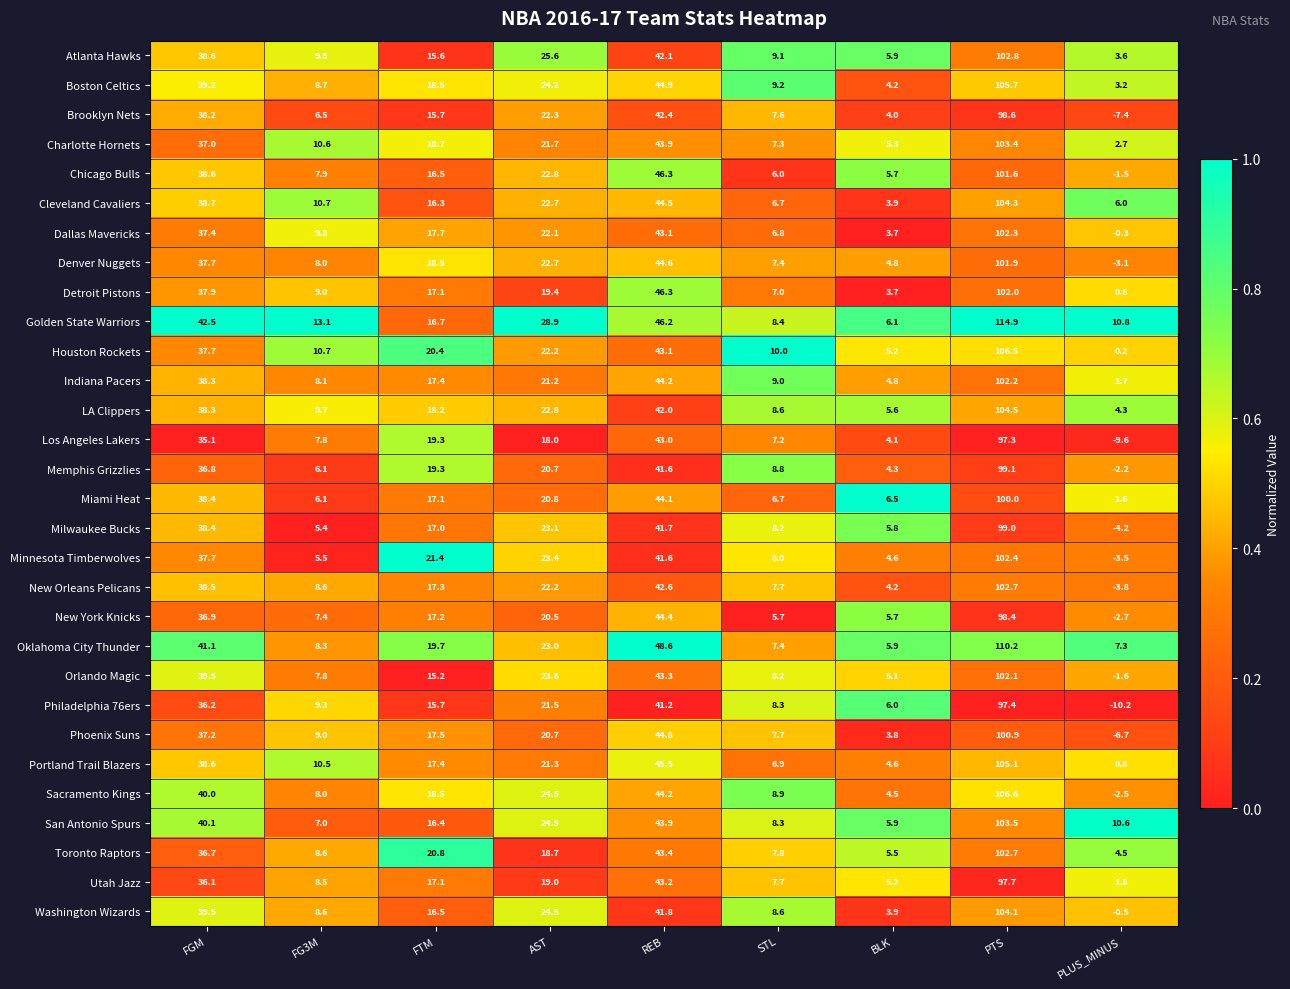

The Chicago Bulls series shows 5.7 at BLK. True or false?

True